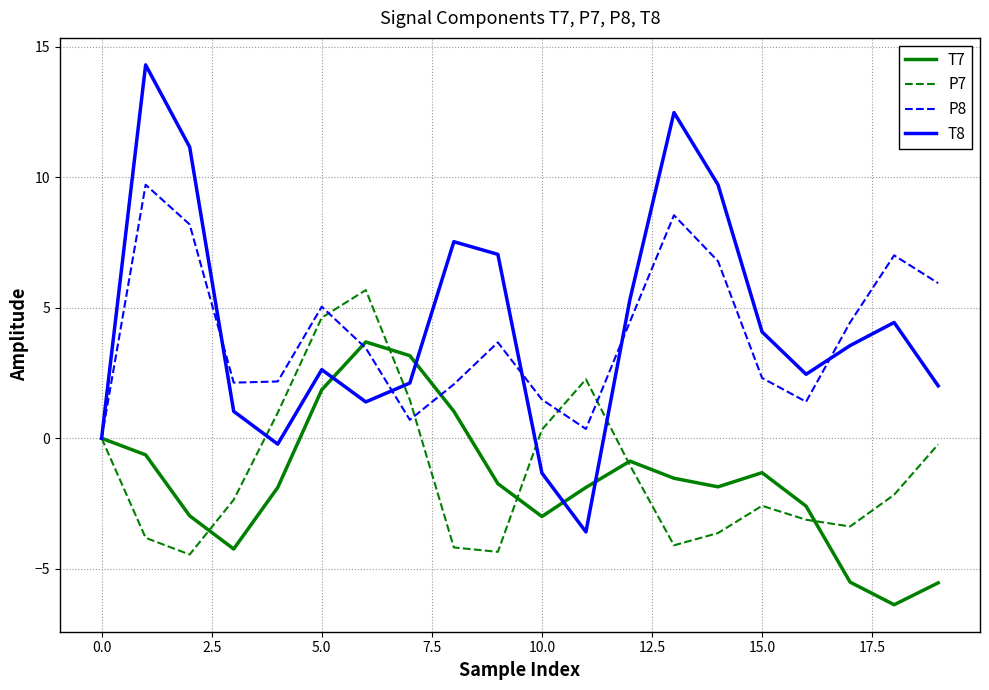

Which series has the widest spread of values?

T8